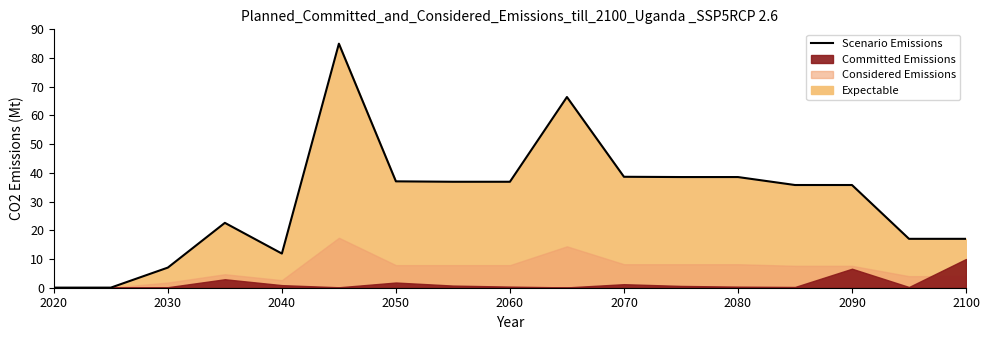

The value of Scenario Emissions at 2070 is 8.9. True or false?

False